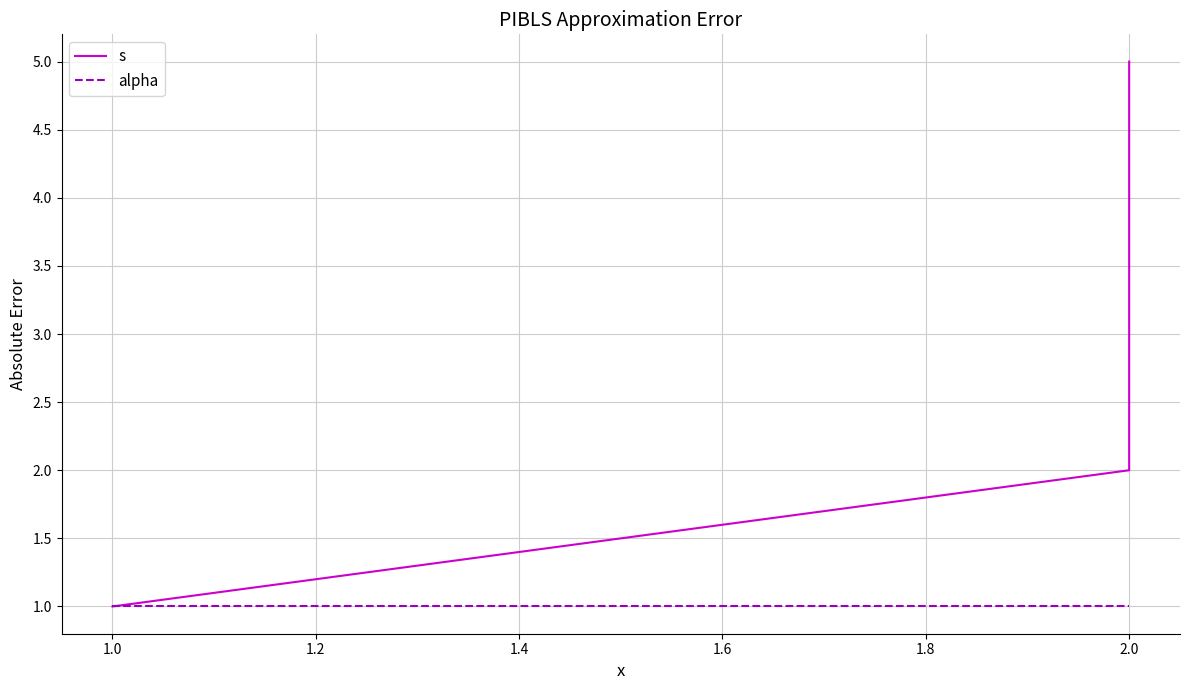

How many s values are between 2 and 4?

3